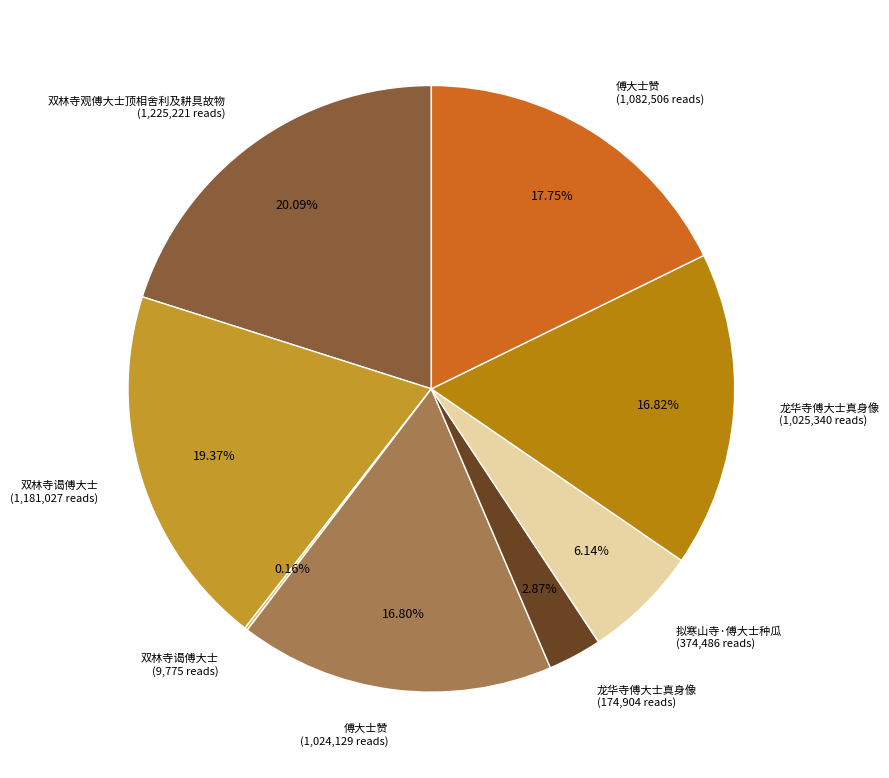

Rank the categories by value from highest to lowest.

双林寺观傅大士顶相舍利及耕具故物, 双林寺谒傅大士, 傅大士赞, 龙华寺傅大士真身像, 傅大士赞, 拟寒山寺·傅大士种瓜, 龙华寺傅大士真身像, 双林寺谒傅大士